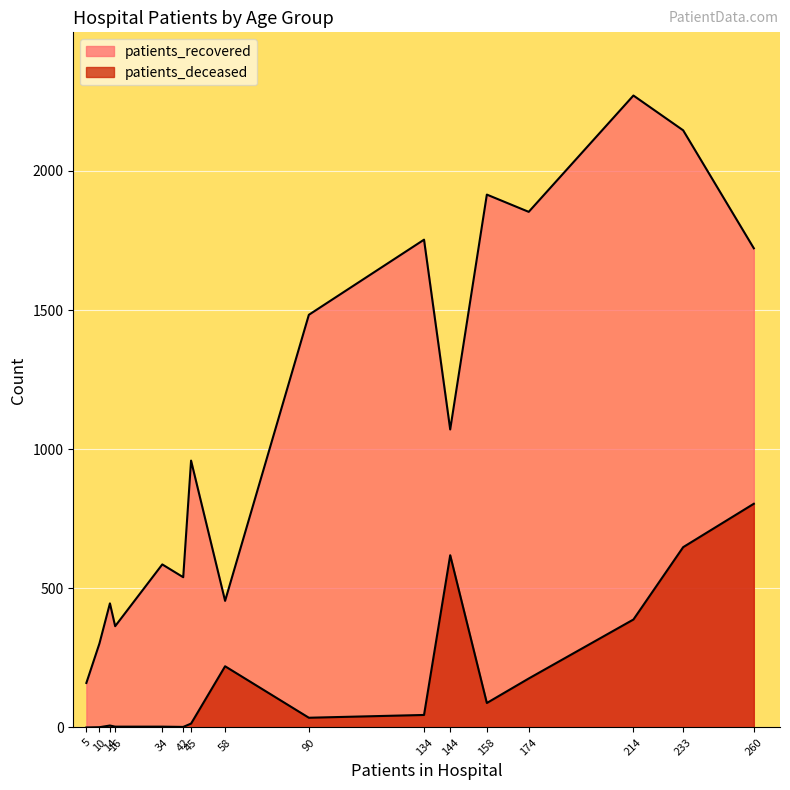

How many lines are shown in the chart?

2